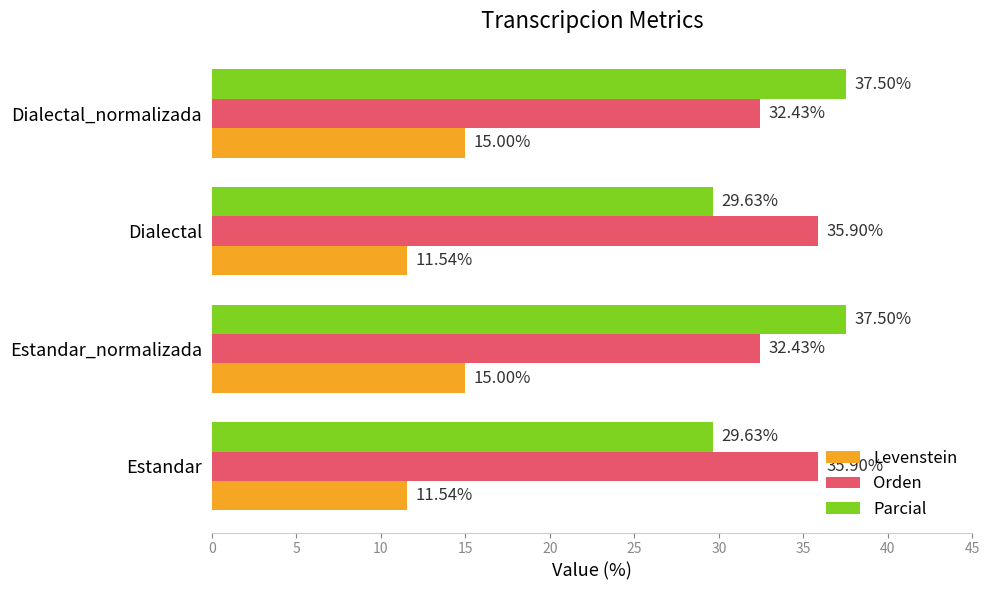

Is the value of Parcial at Estandar_normalizada greater than the value of Orden at Dialectal_normalizada?

Yes